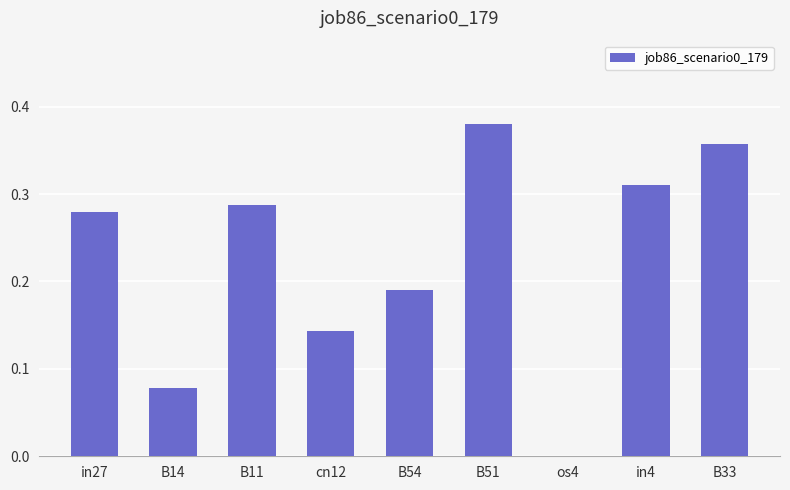

How many data points are above 0?

8